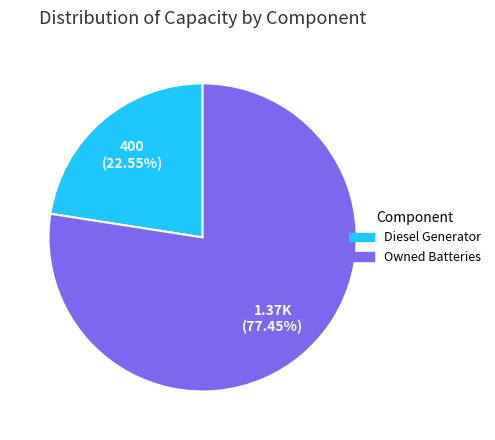

How many segments does this pie chart have?

2